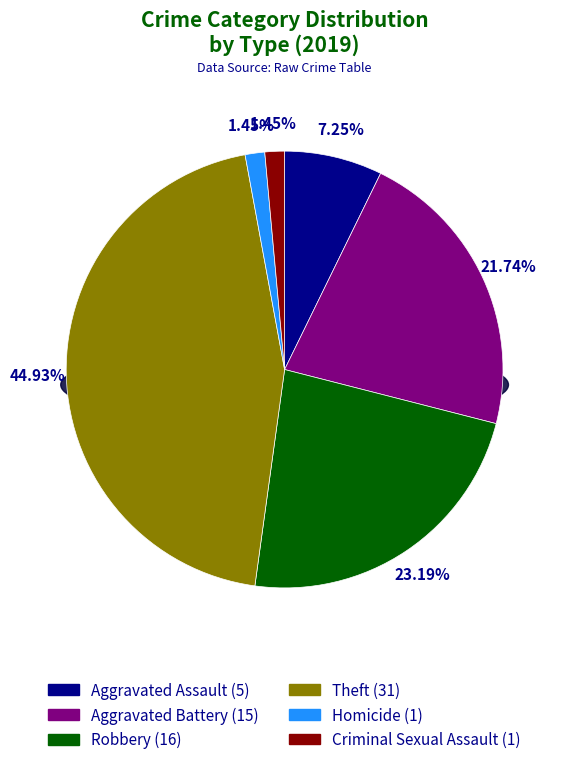

Which has a higher value, Homicide or Aggravated Battery?

Aggravated Battery